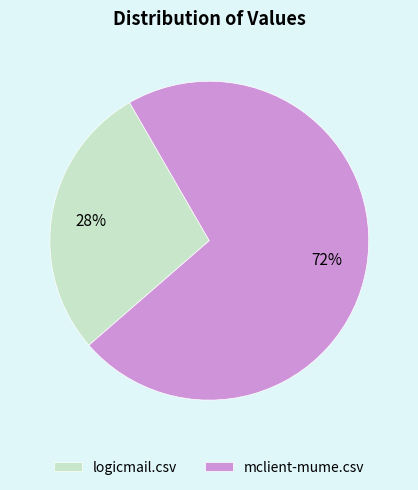

True or false: logicmail.csv accounts for 28% of the total.

True